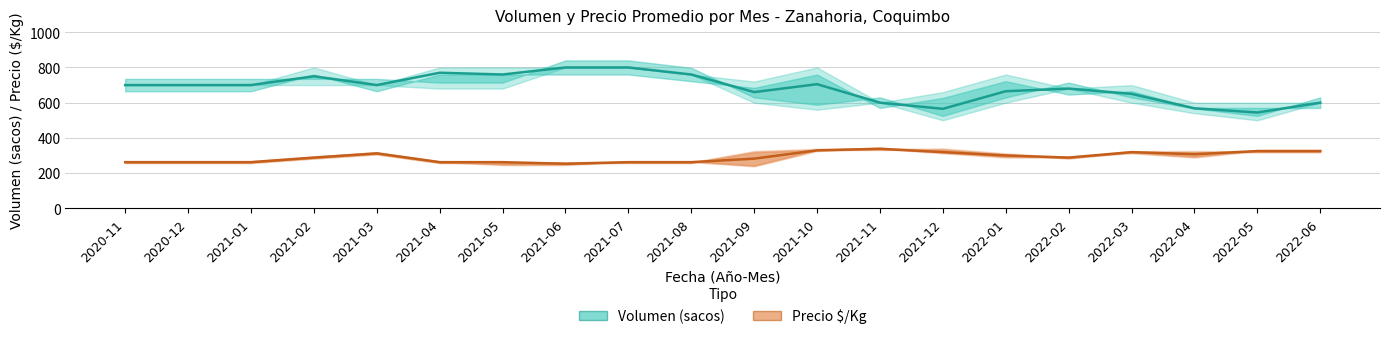

List the series in order of their overall mean, lowest first.

Precio promedio ($/Kg), Volumen promedio (sacos)